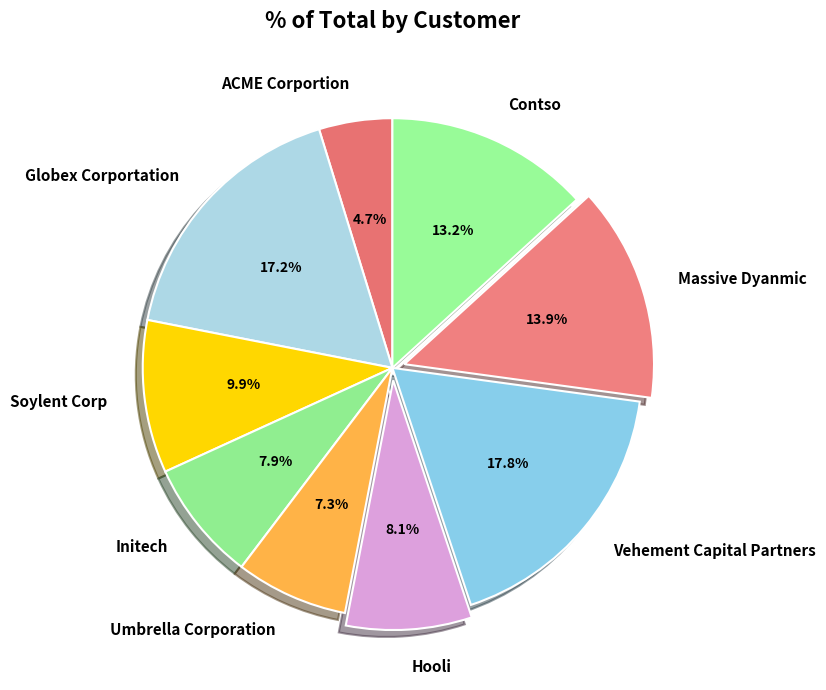

To the nearest percent, what portion does Initech represent?

8%